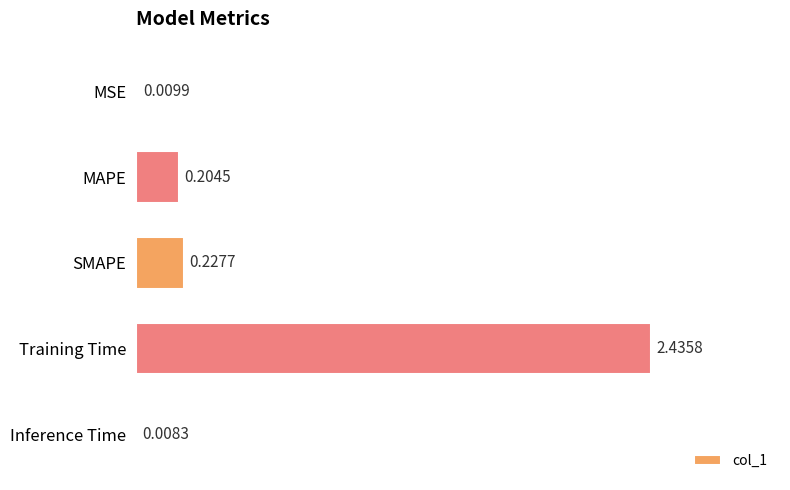

Where is the data nearest to the value 1?

SMAPE